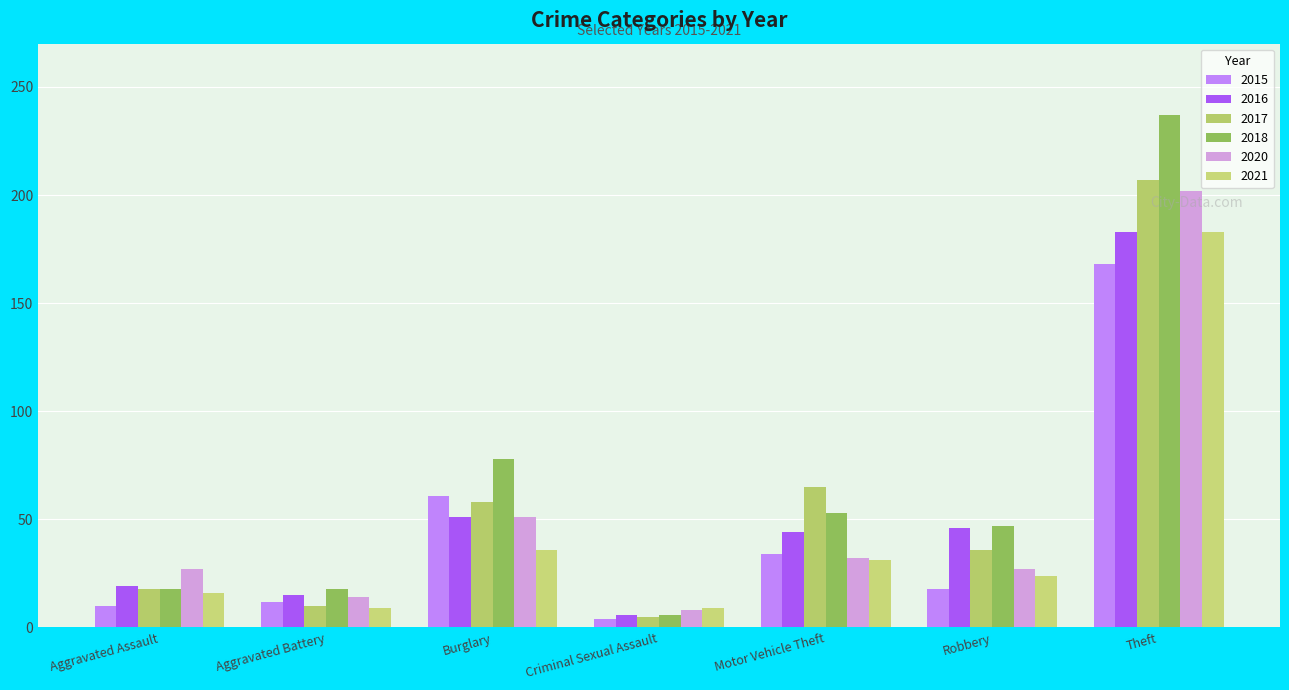

Which series has the largest total across all categories?

2018